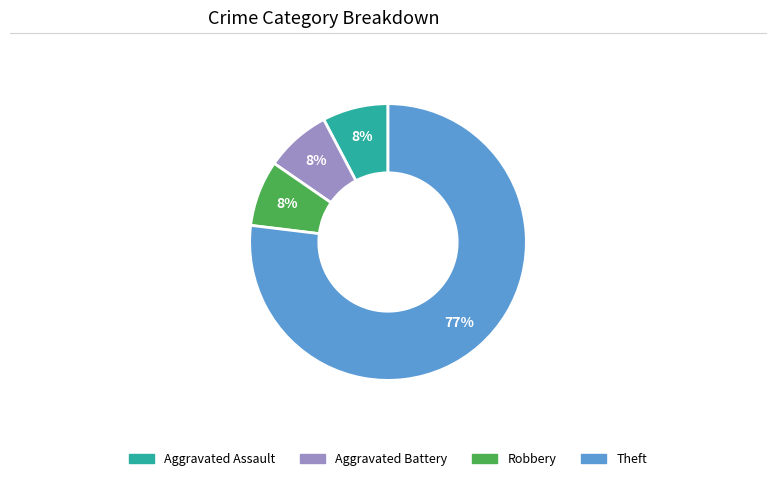

To the nearest percent, what is the average slice percentage?

25%